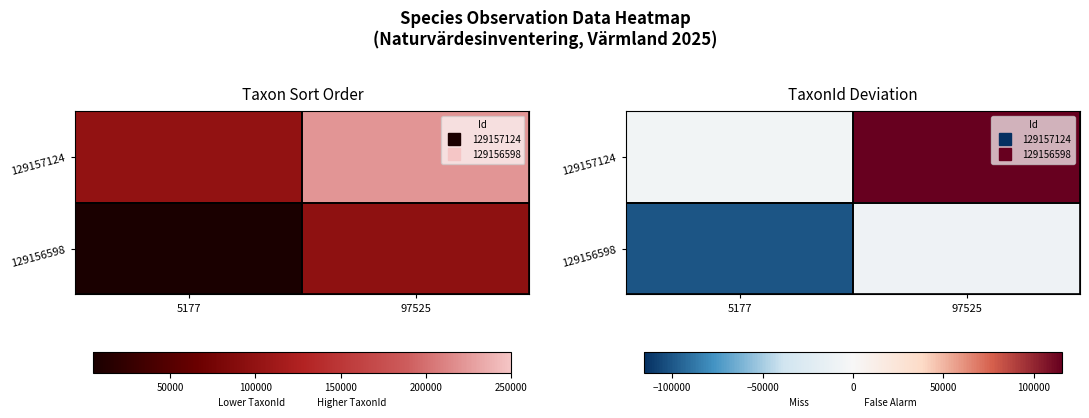

True or false: 129156598 has a value of -5665.8 at 97525.

False